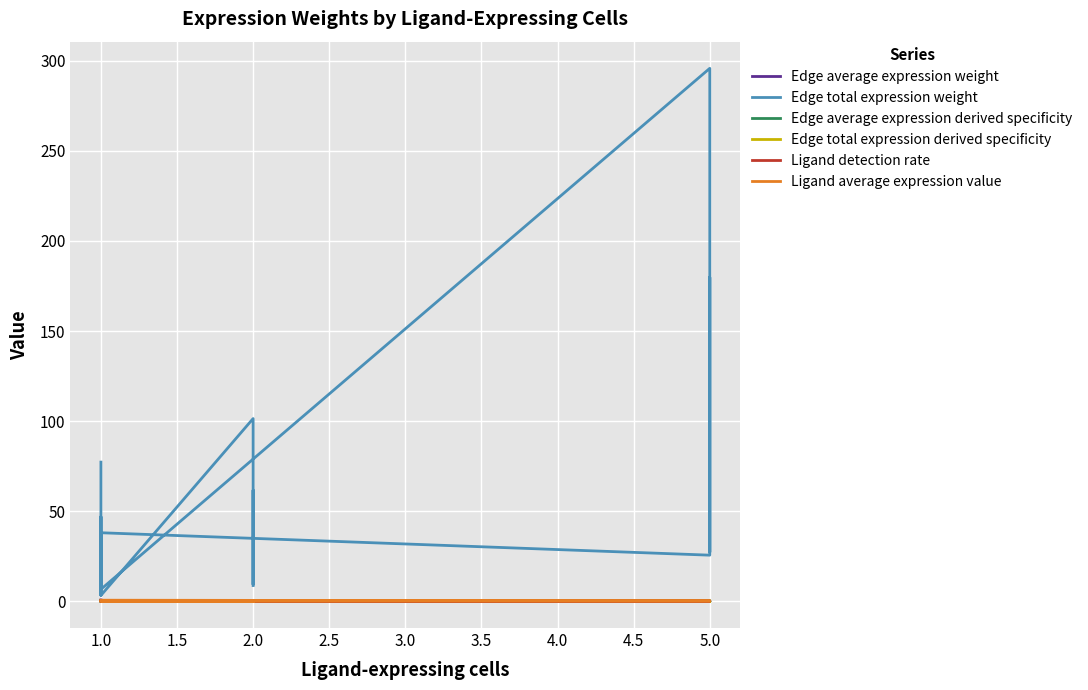

Rank the series by their maximum value, from lowest to highest.

Edge total expression derived specificity, Ligand detection rate, Edge average expression derived specificity, Ligand average expression value, Edge average expression weight, Edge total expression weight